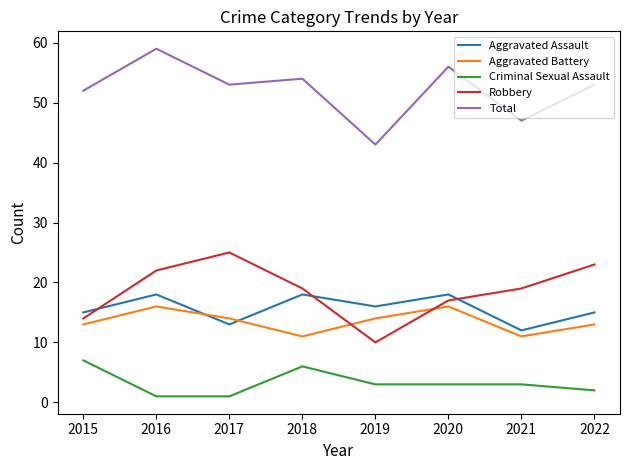

Does the chart display data point markers on the line(s)?

No